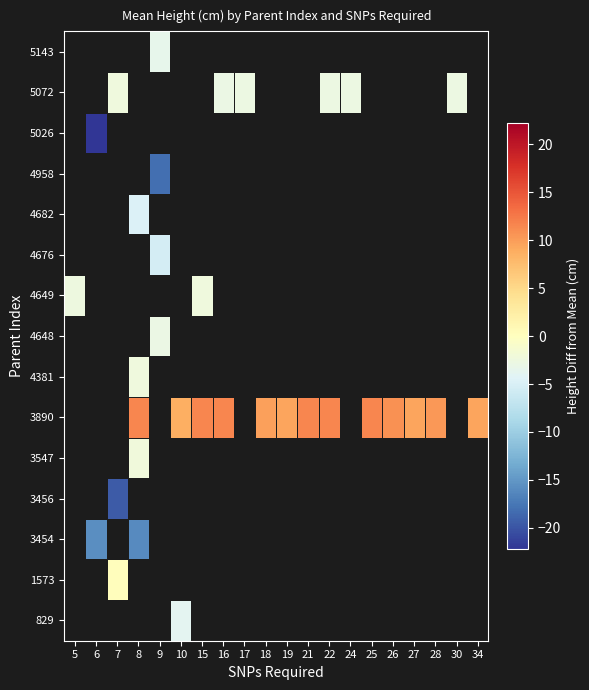

Which series has the largest range (max minus min)?

4649